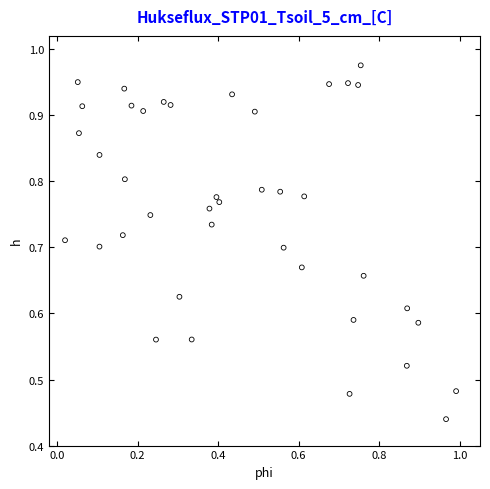

How many points are shown in the scatter plot?

40